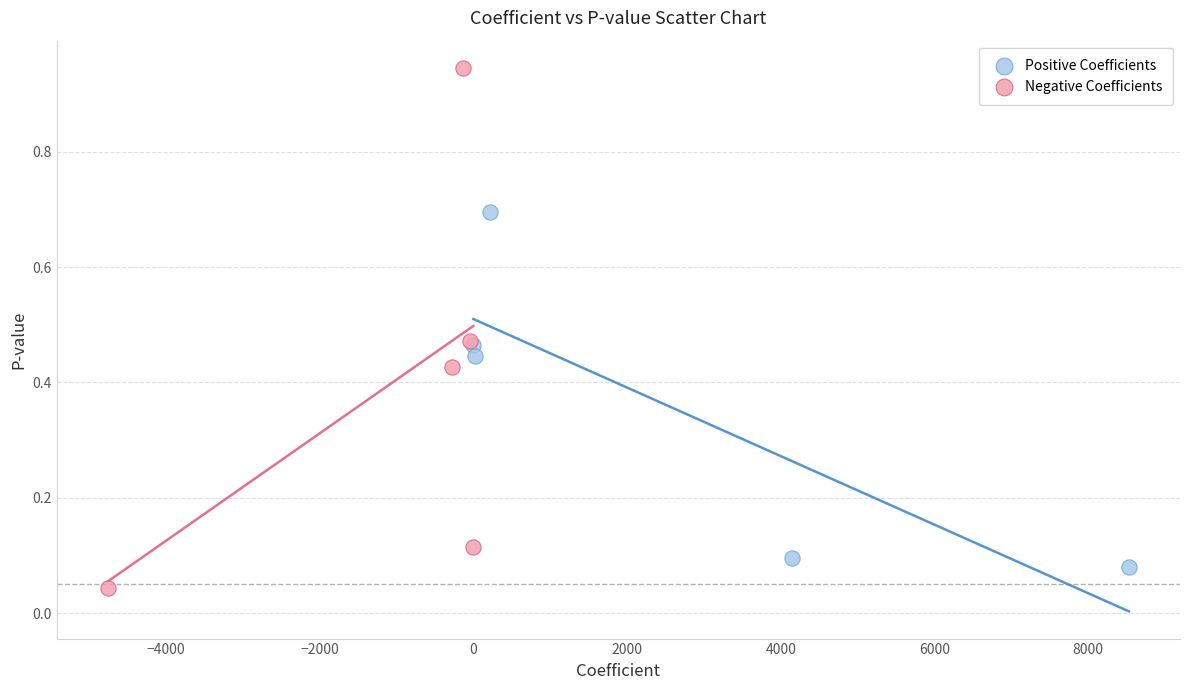

Which series contains the lowest Y value?

Negative Coefficients